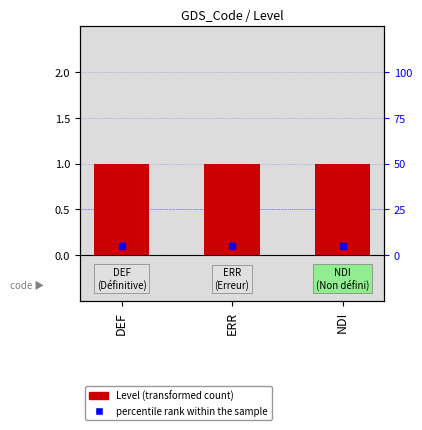

What are all the series names shown in the legend?

Level, percentile rank within the sample